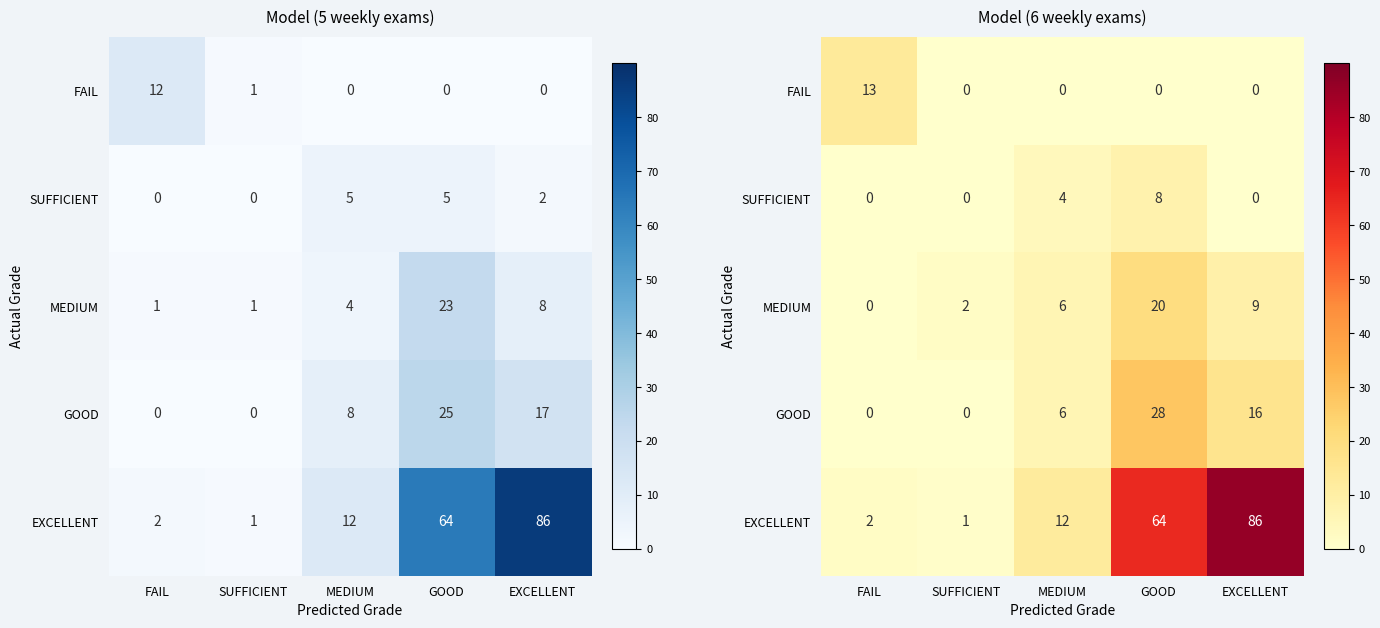

Which series changed the most between SUFFICIENT and GOOD?

EXCELLENT